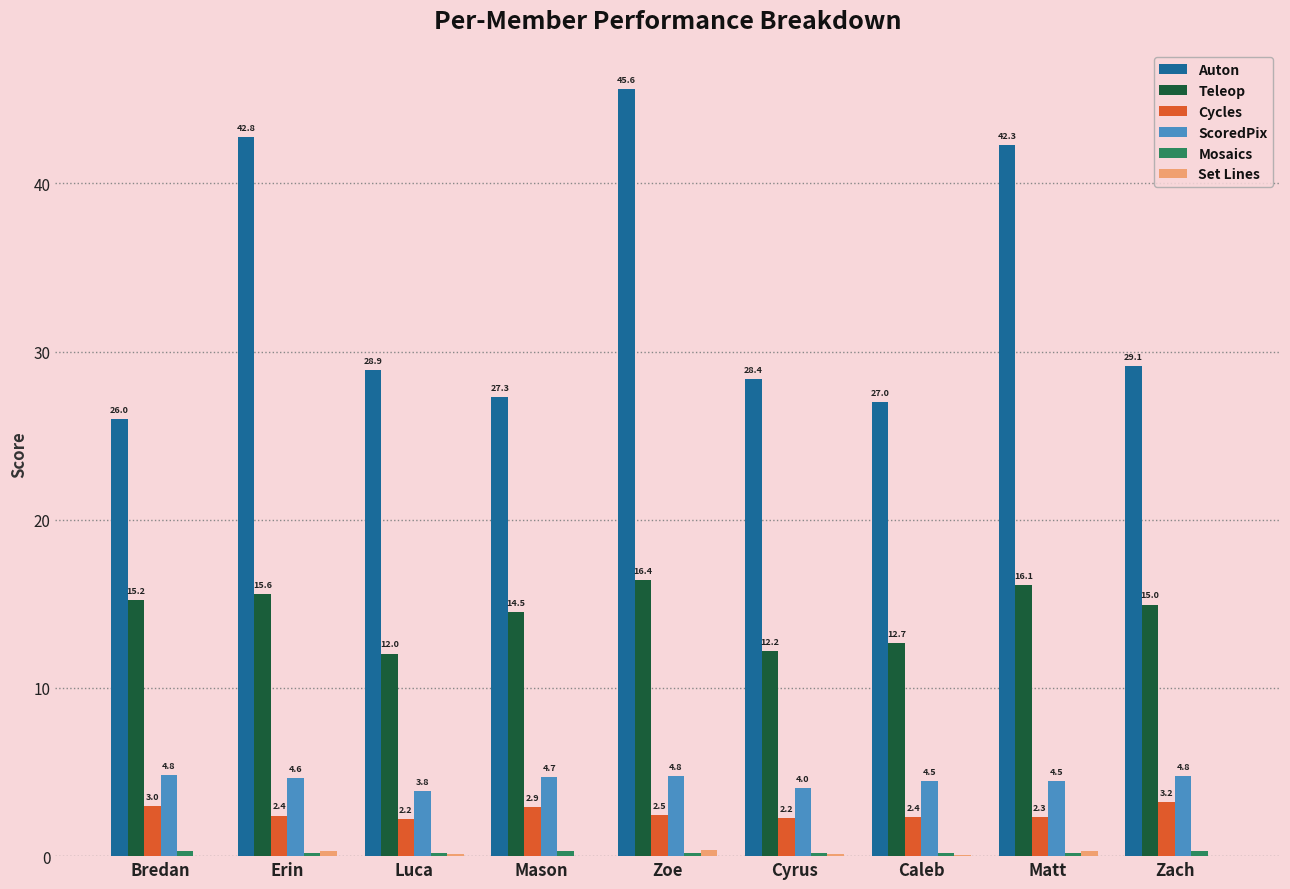

How many categories are shown in the chart?

9